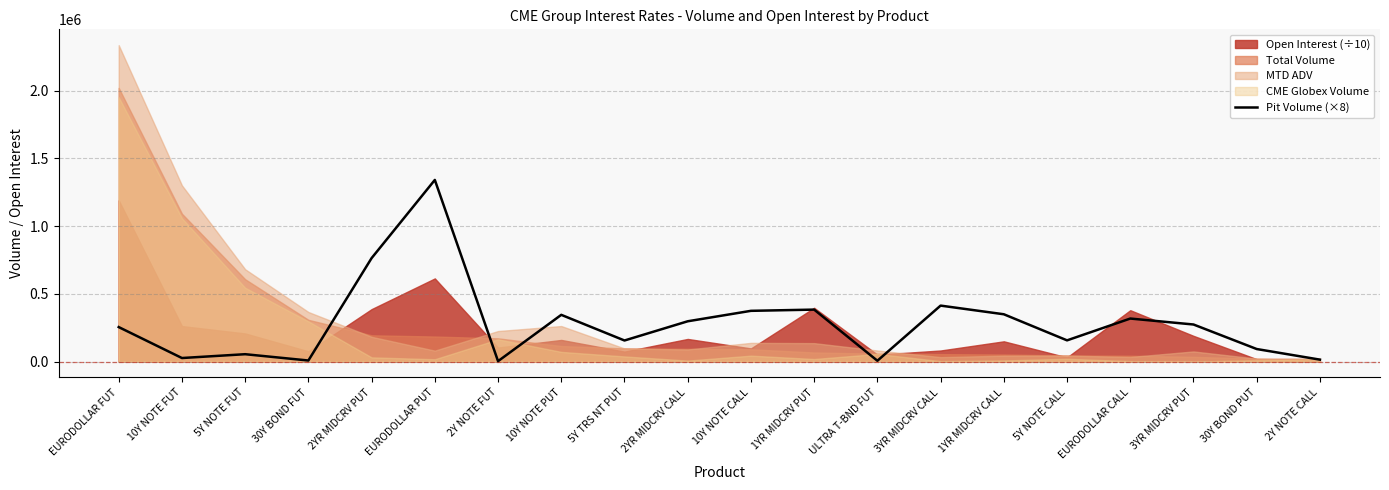

How many interior local valleys (lower than both neighbors) does the data have?

6